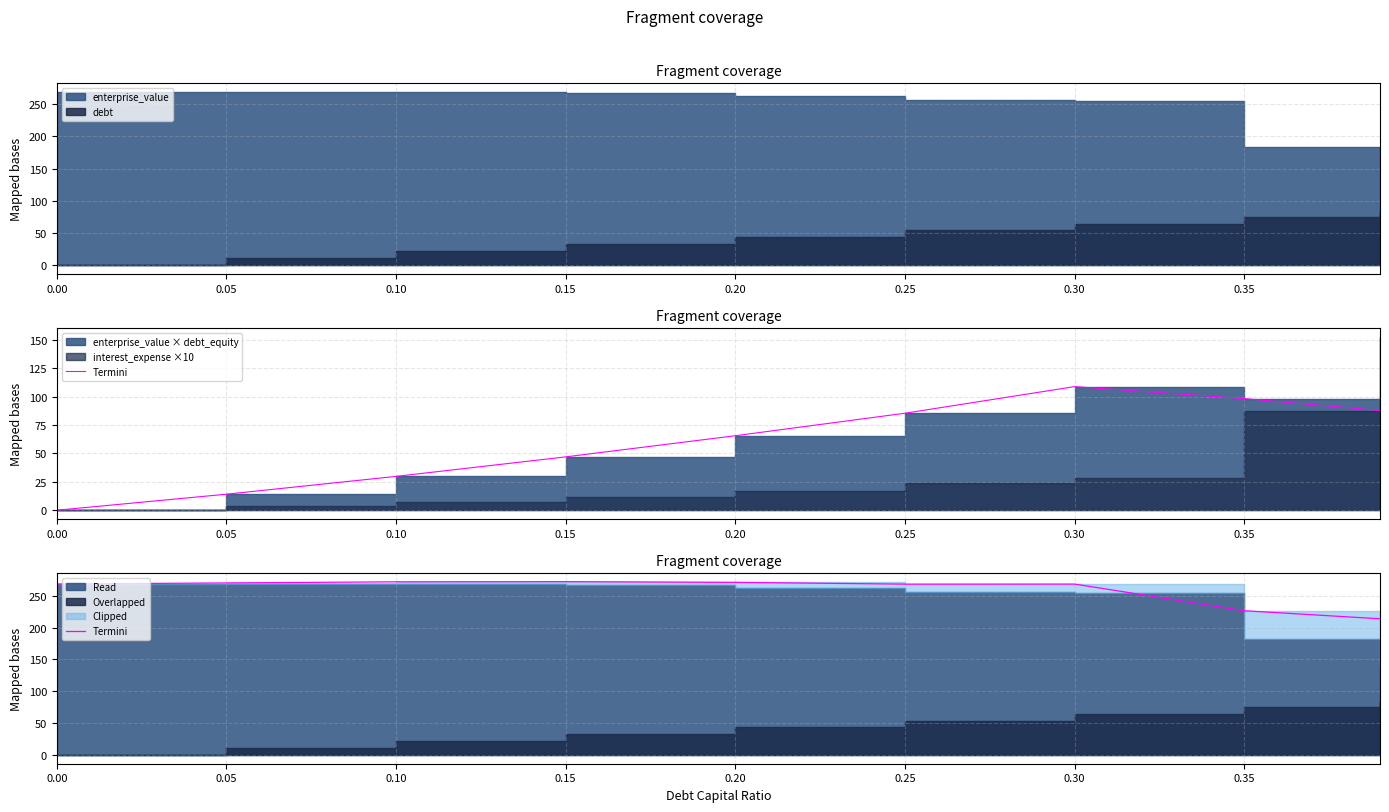

How many points are higher than both their immediate neighbors (excluding endpoints)?

2